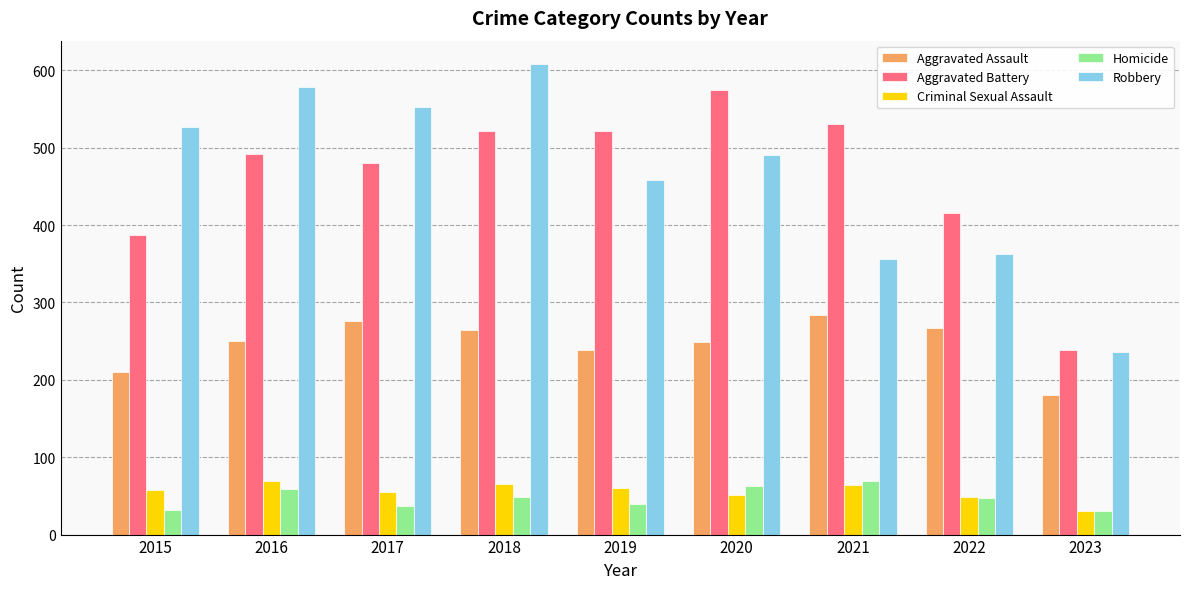

At 2020, list the series in order from smallest to largest.

Criminal Sexual Assault, Homicide, Aggravated Assault, Robbery, Aggravated Battery